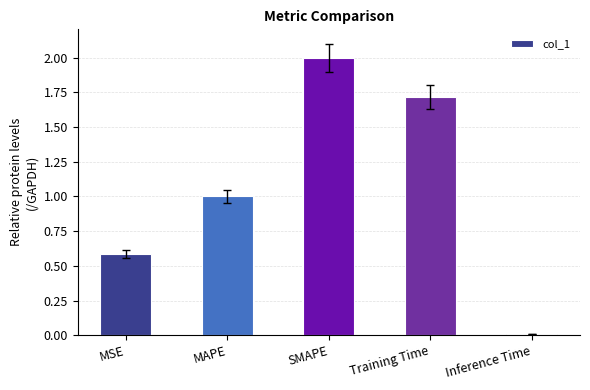

Between MAPE and SMAPE, which is larger?

SMAPE